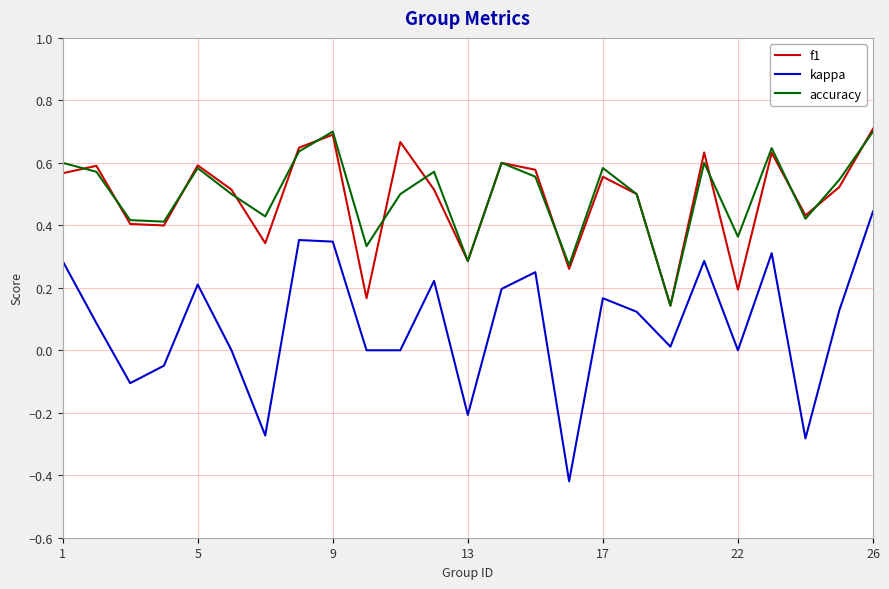

True or false: kappa and f1 cross at least once.

False